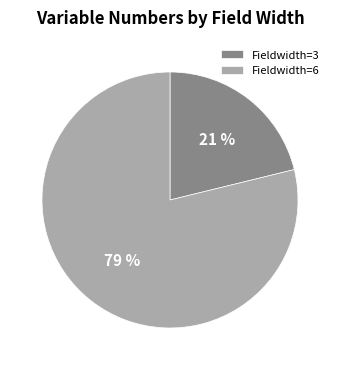

True or false: Fieldwidth=3 accounts for 15% of the total.

False